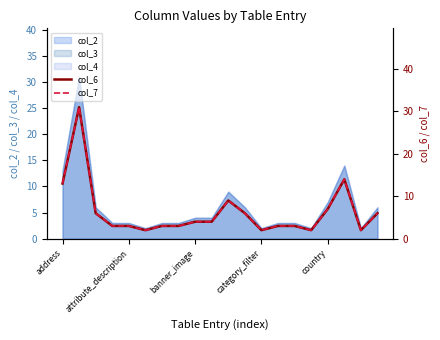

What is the highest value of the col_7 series?

31